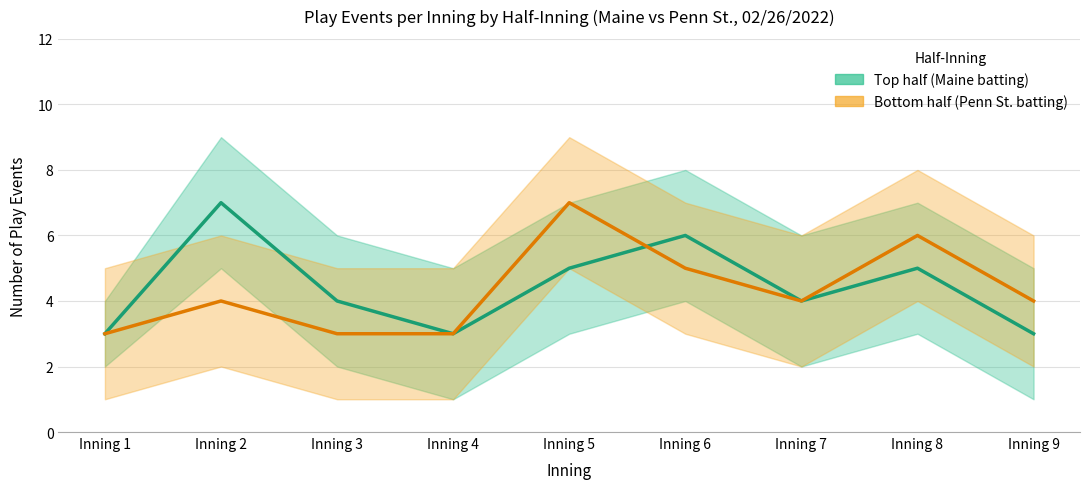

What are all the series names shown in the legend?

Top half (Maine batting), Bottom half (Penn St. batting)